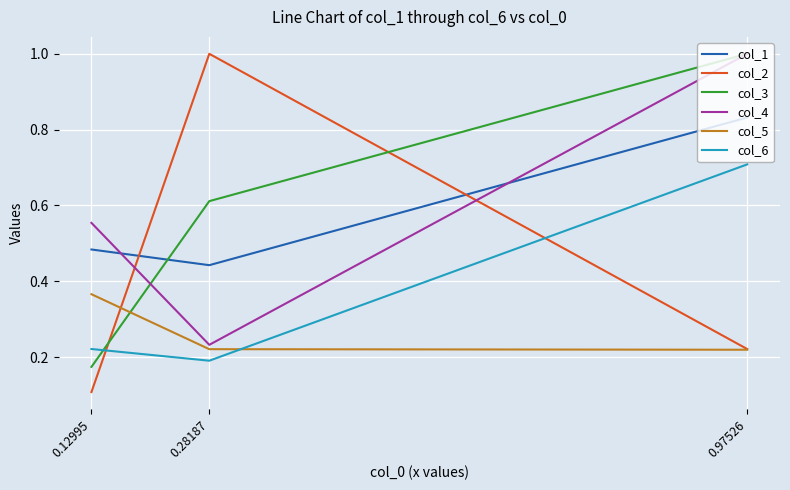

Between 0.12995 and 0.97526, which series saw the biggest shift?

col_3